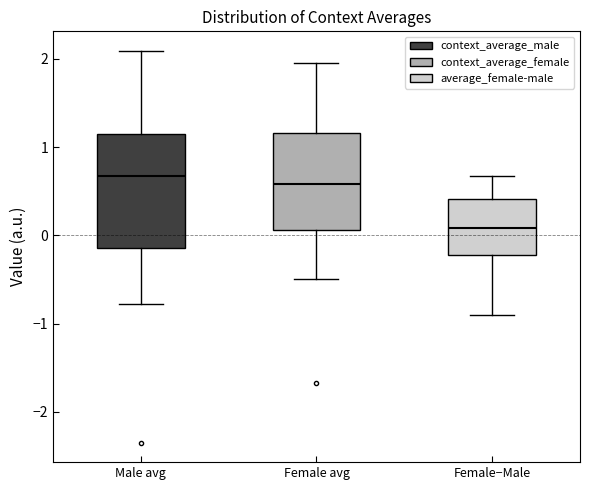

Where does the upper whisker of the box for Female−Male end on the y-axis? The values are not printed on the chart, so give them approximately, as read against the axis.

0.7